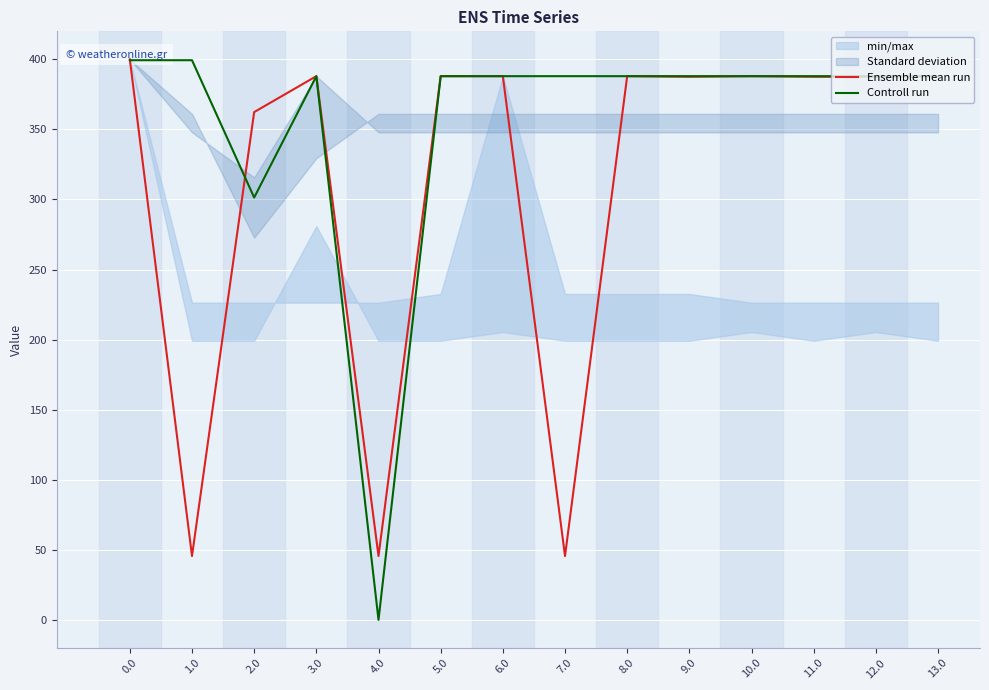

What is the difference between the maximum and second lowest values in the Ensemble mean run series?

354.4